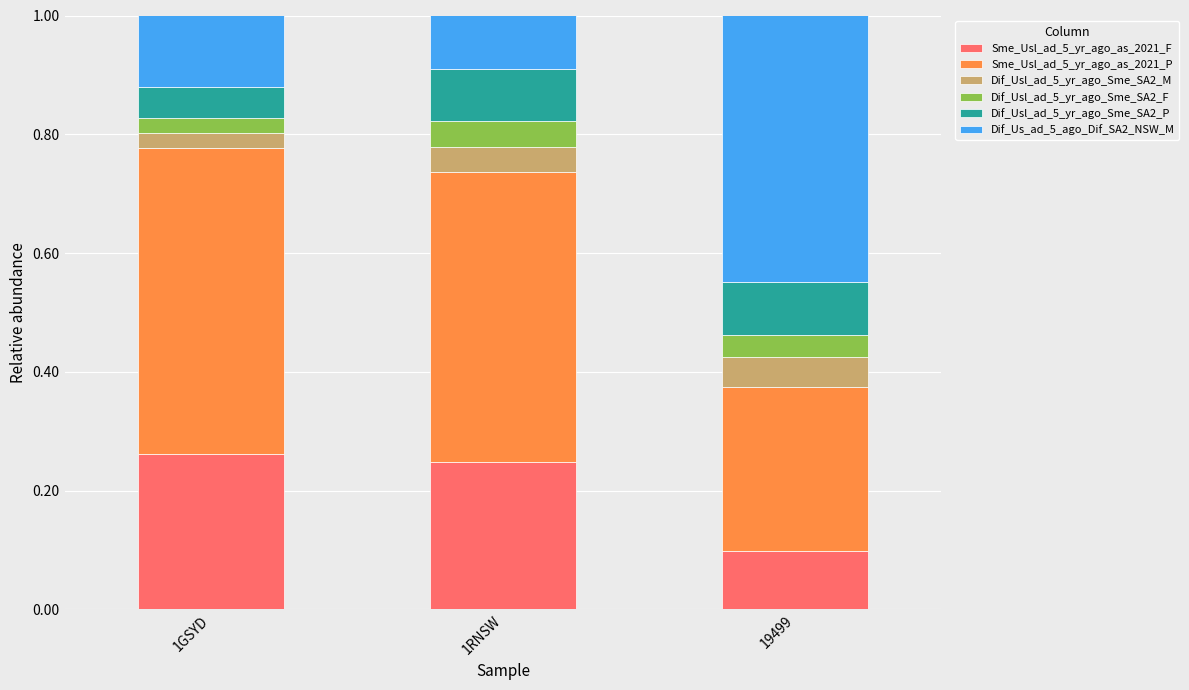

True or false: Sme_Usl_ad_5_yr_ago_as_2021_F has a value of 0.1 at 19499.

True